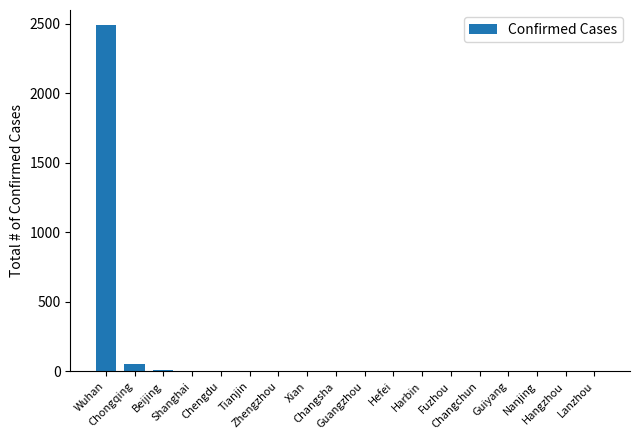

The value at Fuzhou is 1. True or false?

True